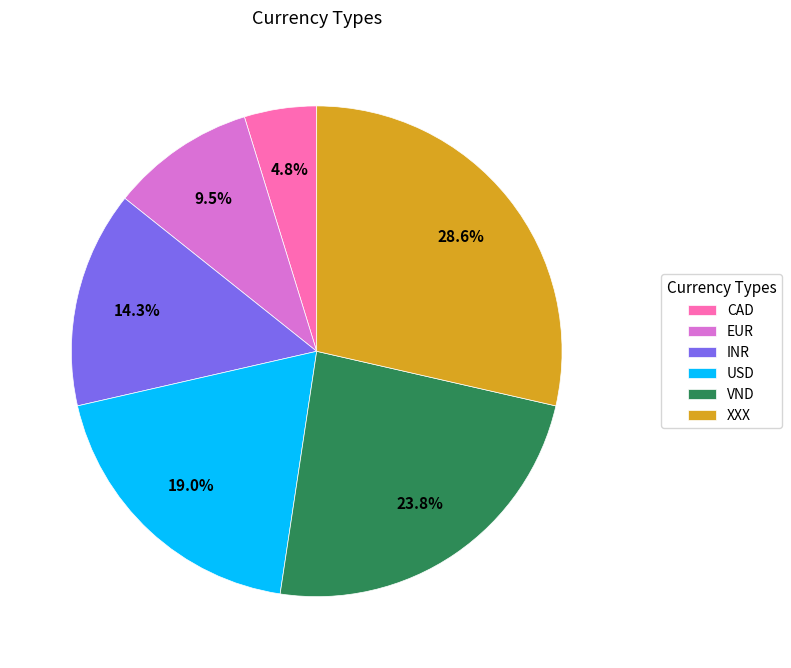

Combined, what portion of the pie is USD and XXX?

47.6%